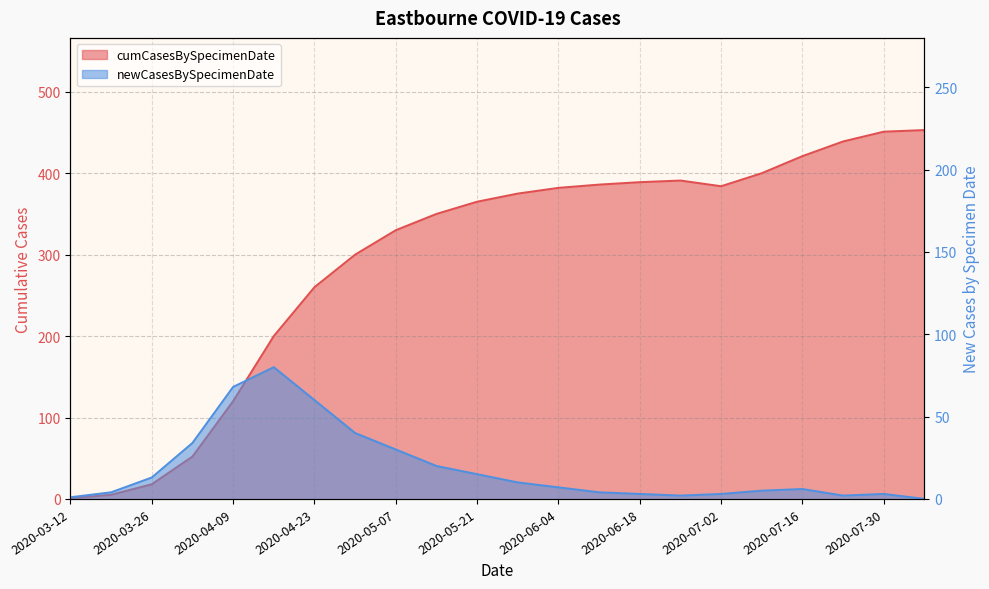

True or false: cumCasesBySpecimenDate has more than 2 points higher than both neighbors.

False